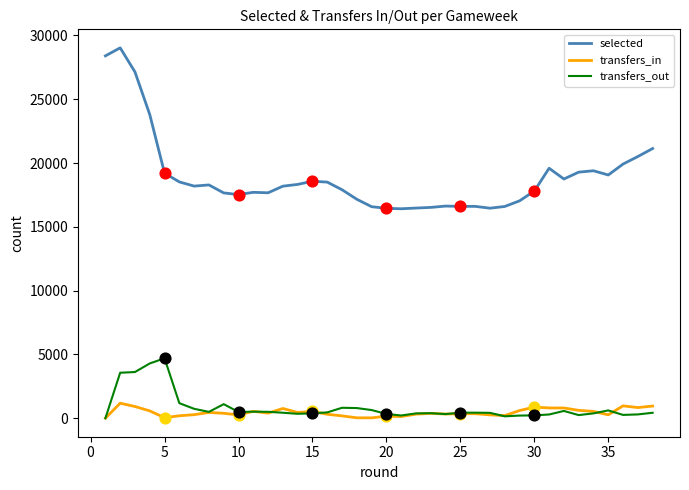

Which series has the largest total across all categories?

selected